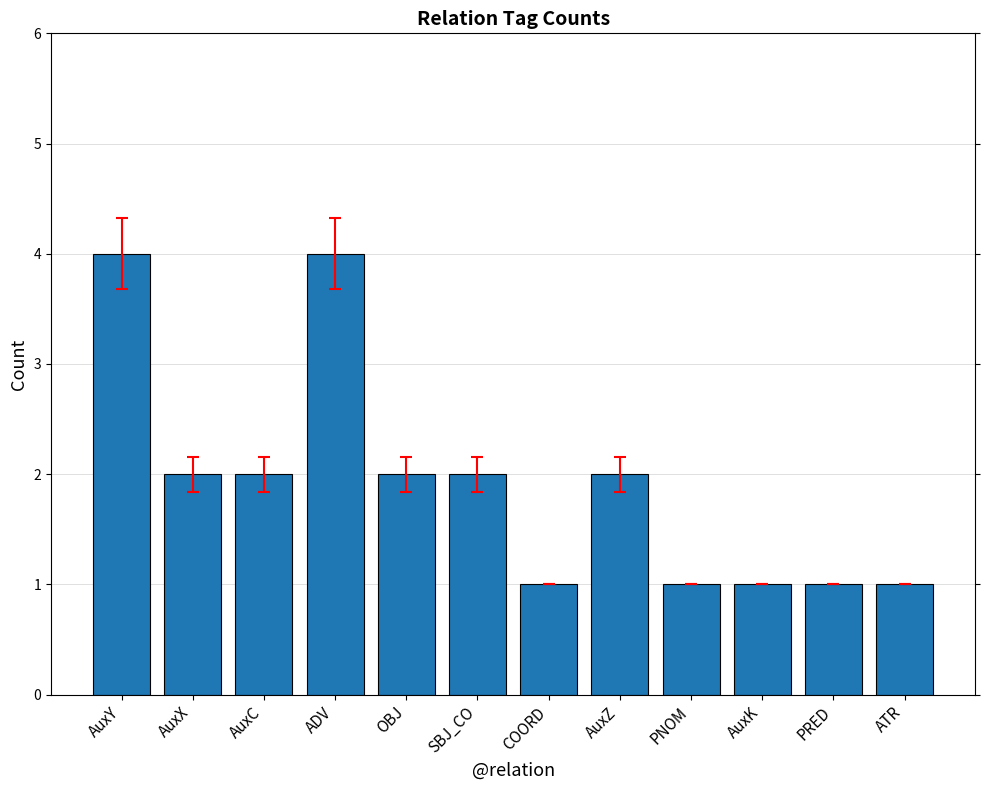

What is the sum of all values?

23